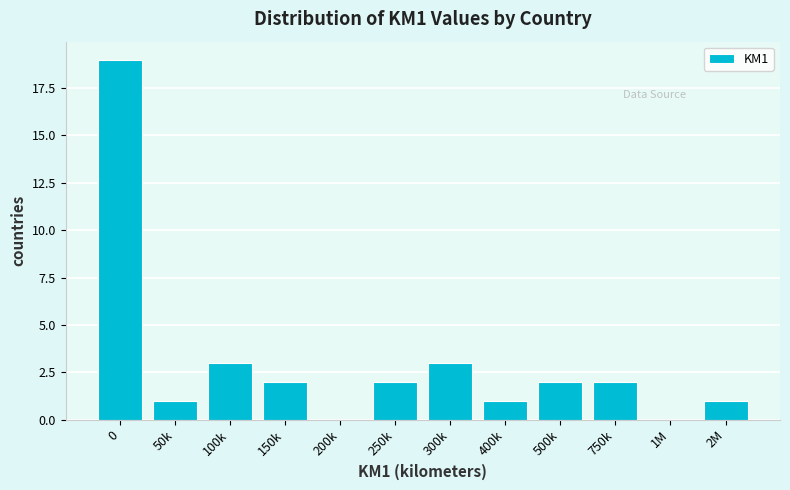

Reading left to right, transcribe all the data shown in this chart.

0=19	50k=1	100k=3	150k=2	200k=0	250k=2	300k=3	400k=1	500k=2	750k=2	1M=0	2M=1